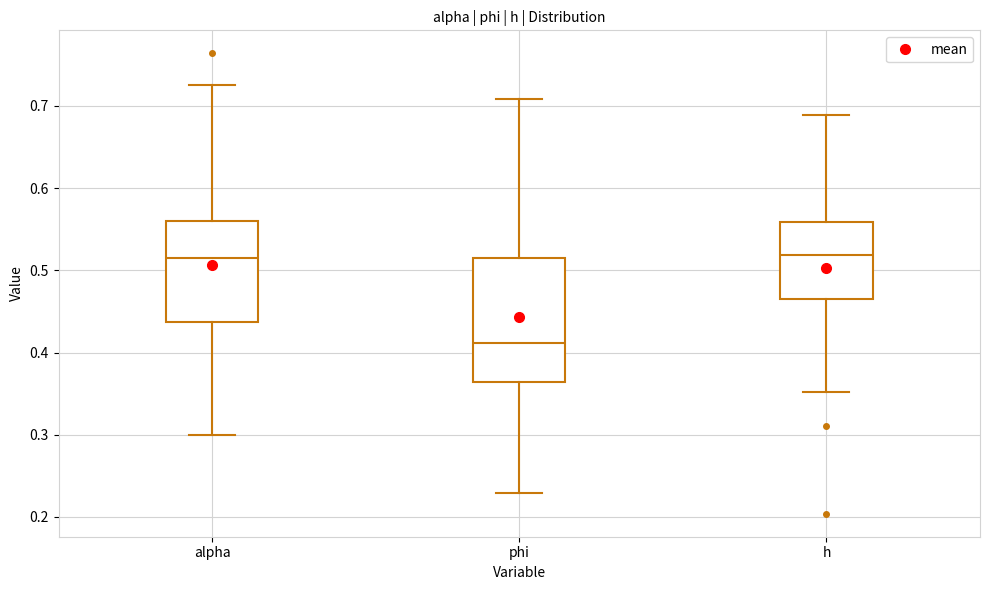

Comparing the boxes themselves (not the whiskers), which one is the tallest?

phi